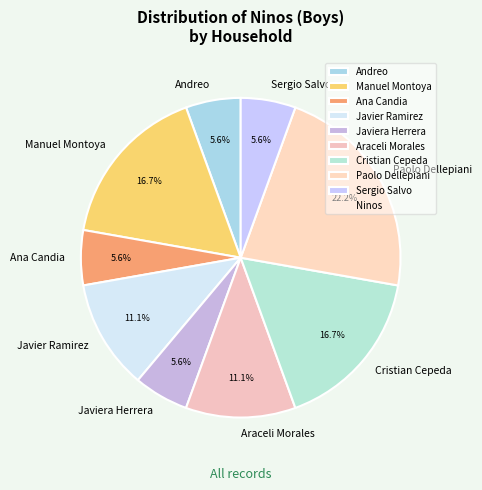

What is the total percentage of Araceli Morales and Ana Candia?

16.7%